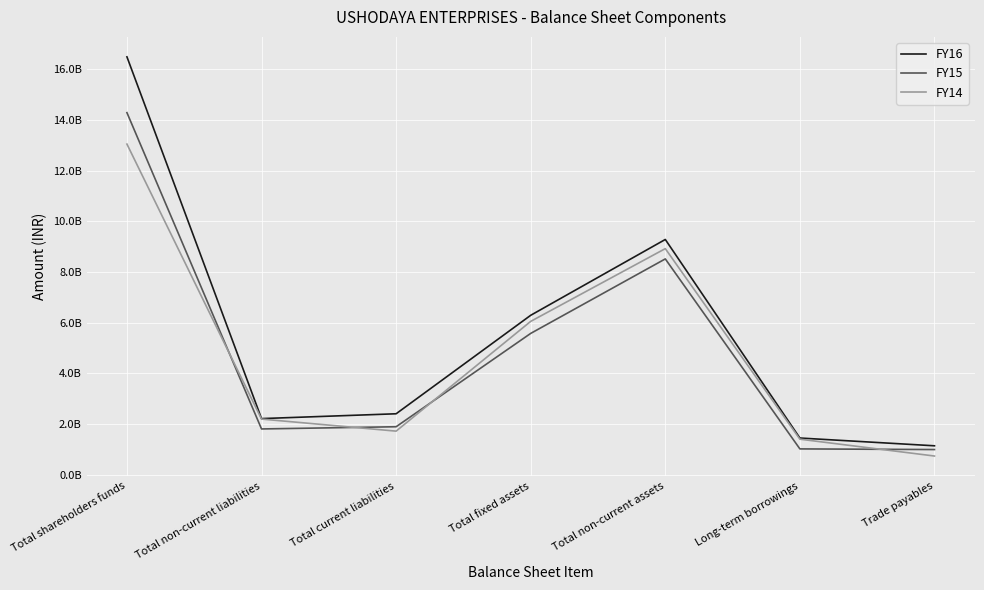

What are all the series names shown in the legend?

FY16, FY15, FY14